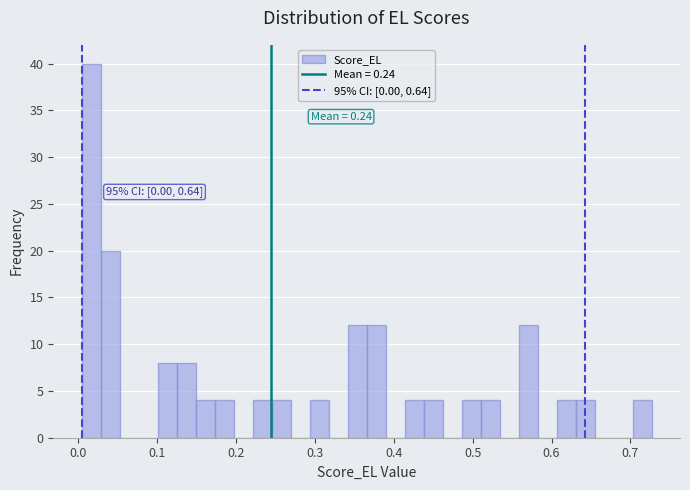

Read against the x-axis, roughly where is the centre of the tallest bar?

0.02